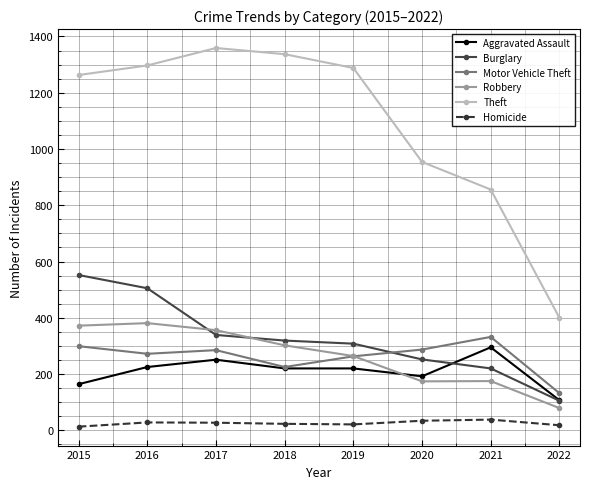

What is the value of the Aggravated Assault point at the 8th from the left?

107